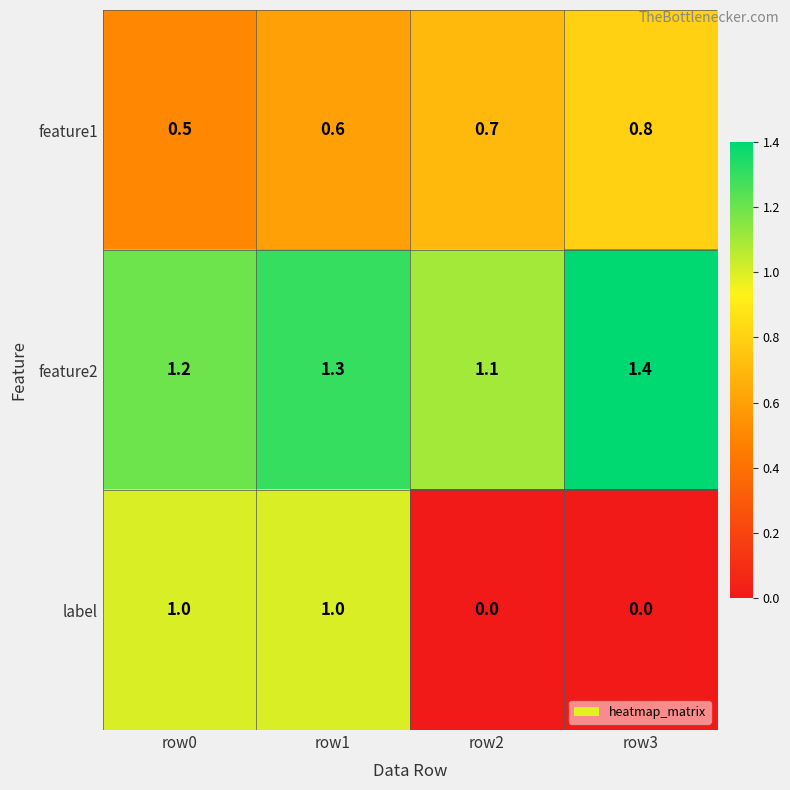

List the series in order of their peak value, lowest first.

feature1, label, feature2